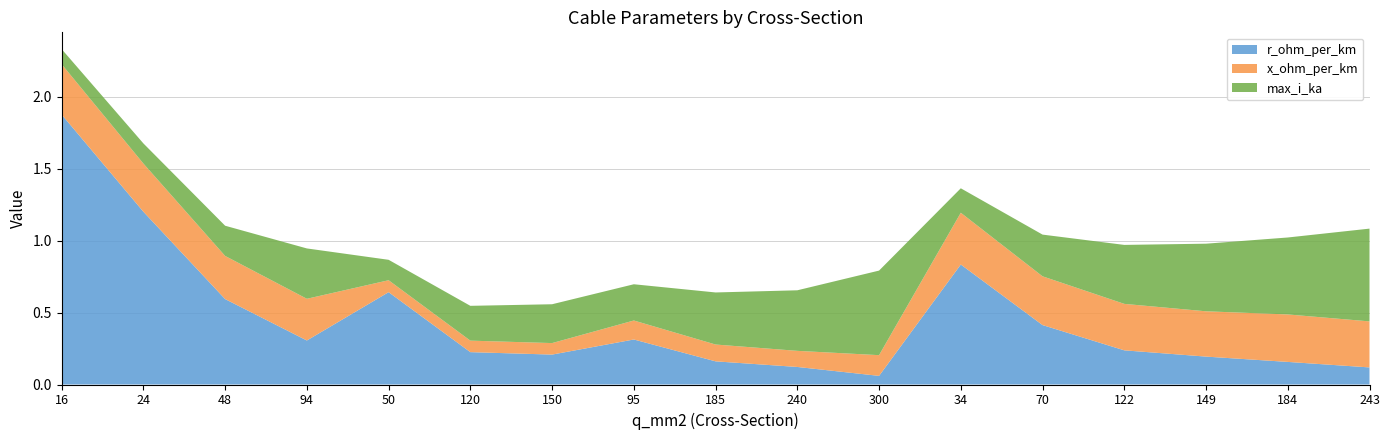

Reading left to right, transcribe all the data shown in this chart.

r_ohm_per_km: 16=1.9	24=1.2	48=0.6	94=0.3	50=0.6	120=0.2	150=0.2	95=0.3	185=0.2	240=0.1	300=0.1	34=0.8	70=0.4	122=0.2	149=0.2	184=0.2	243=0.1
x_ohm_per_km: 16=0.3	24=0.3	48=0.3	94=0.3	50=0.1	120=0.1	150=0.1	95=0.1	185=0.1	240=0.1	300=0.1	34=0.4	70=0.3	122=0.3	149=0.3	184=0.3	243=0.3
max_i_ka: 16=0.1	24=0.1	48=0.2	94=0.3	50=0.1	120=0.2	150=0.3	95=0.3	185=0.4	240=0.4	300=0.6	34=0.2	70=0.3	122=0.4	149=0.5	184=0.5	243=0.6